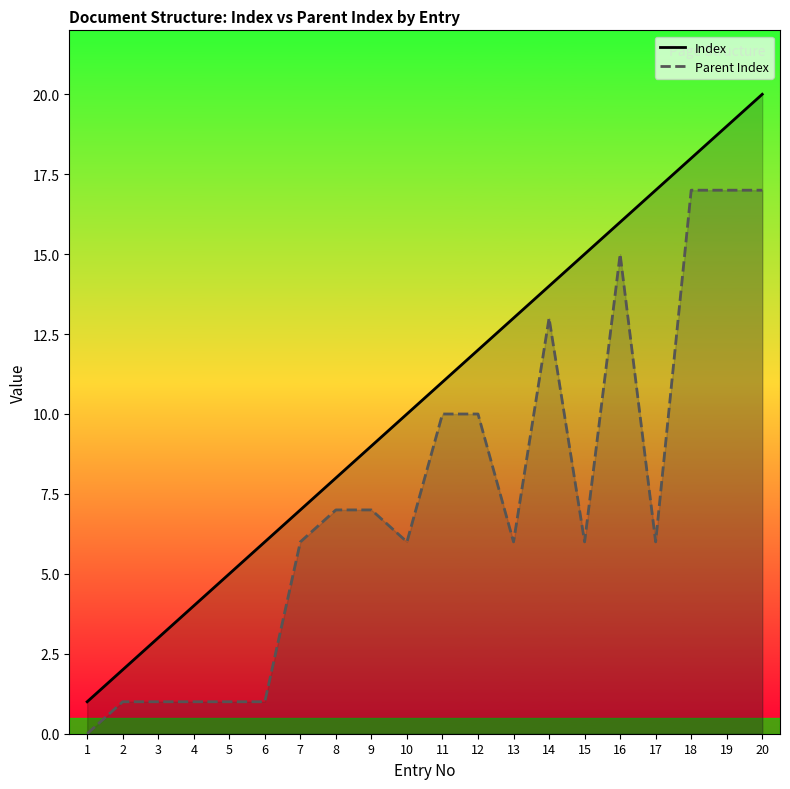

Is the value of Index at 10 greater than the value of Parent Index at 9?

Yes